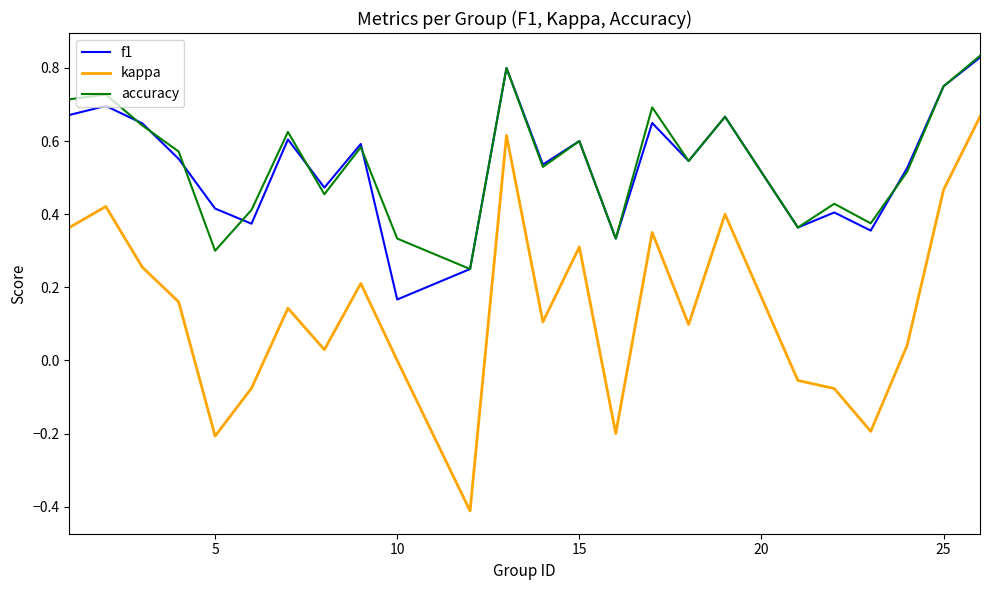

Which series has the widest spread of values?

kappa